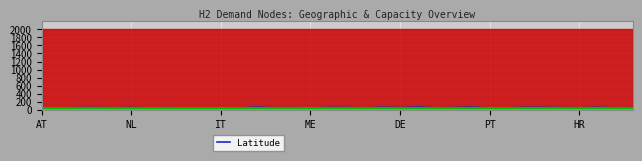

Is it true that Latitude equals 45.0 at HR?

True